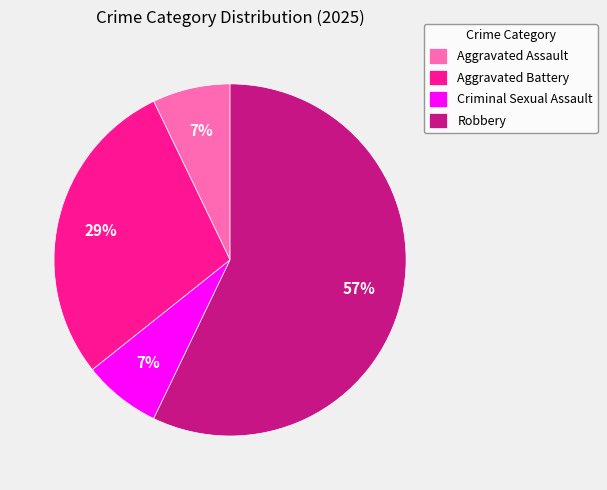

To the nearest percent, what is the difference between the largest and smallest slice percentages?

50%